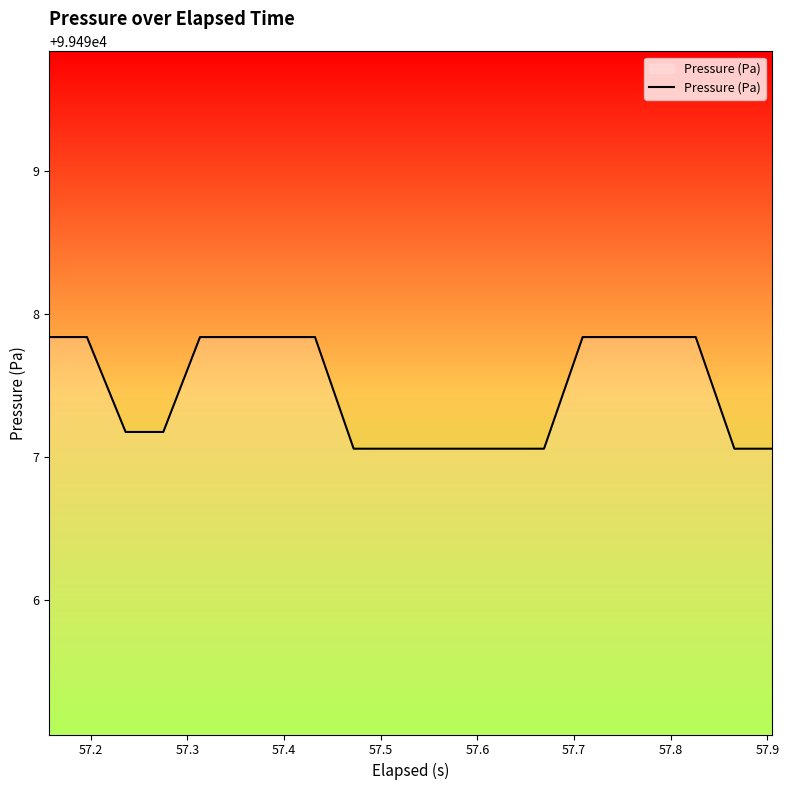

What is the difference between the maximum and minimum values?

0.8